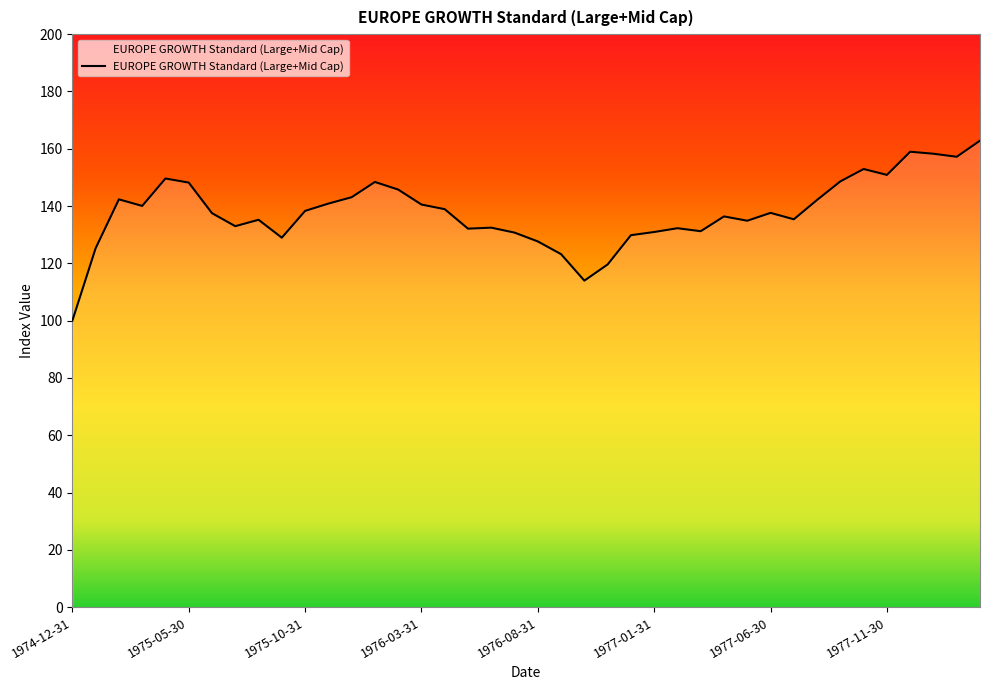

What is the difference between the maximum and minimum values?

62.8